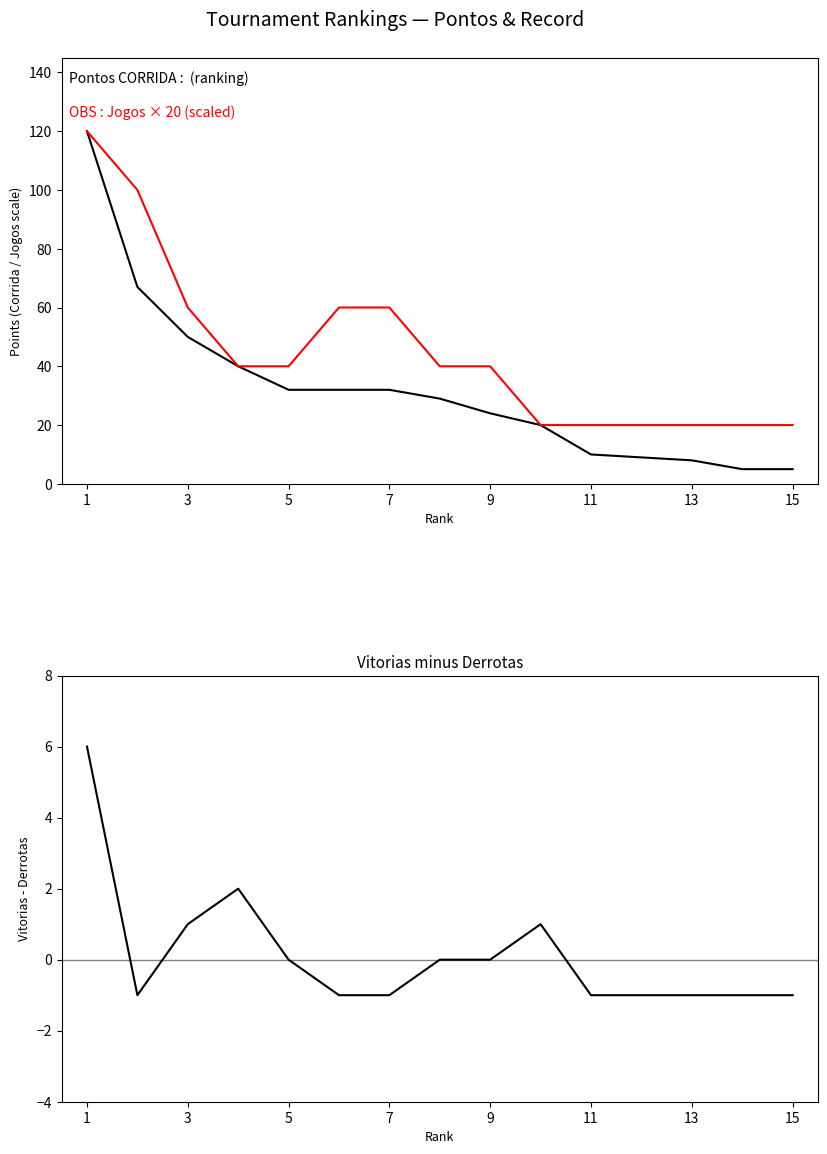

List the series in order of their overall mean, lowest first.

Vitorias - Derrotas, Pontos CORRIDA, Jogos × 20